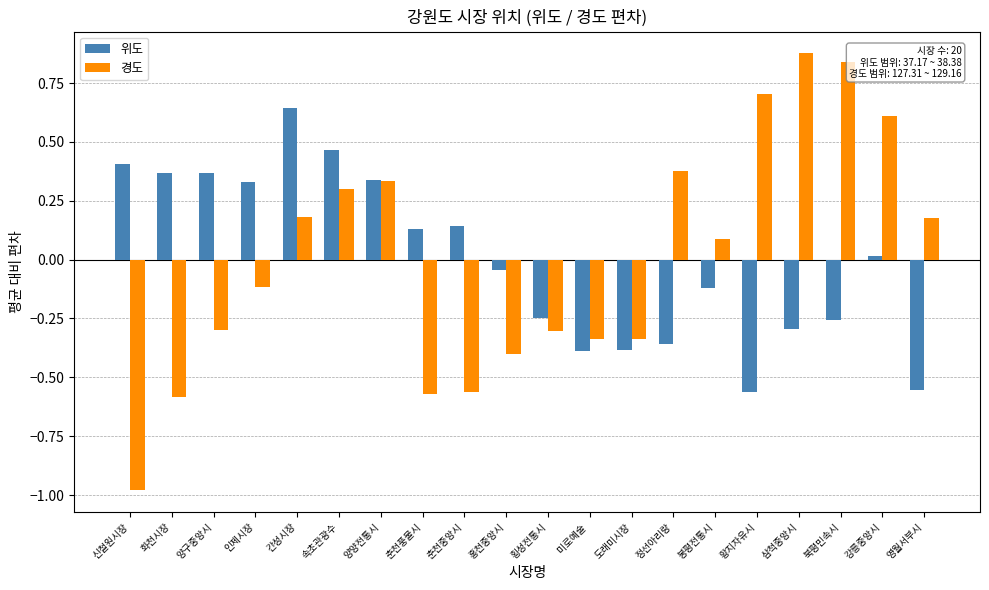

Rank the series by their maximum value, from lowest to highest.

위도, 경도